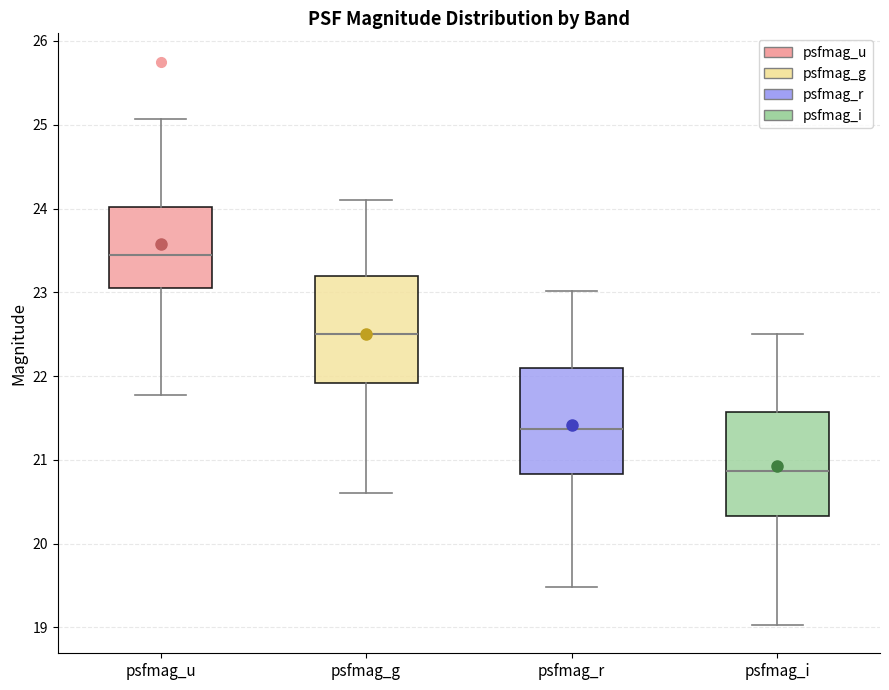

Which box has the lowest median line?

psfmag_i